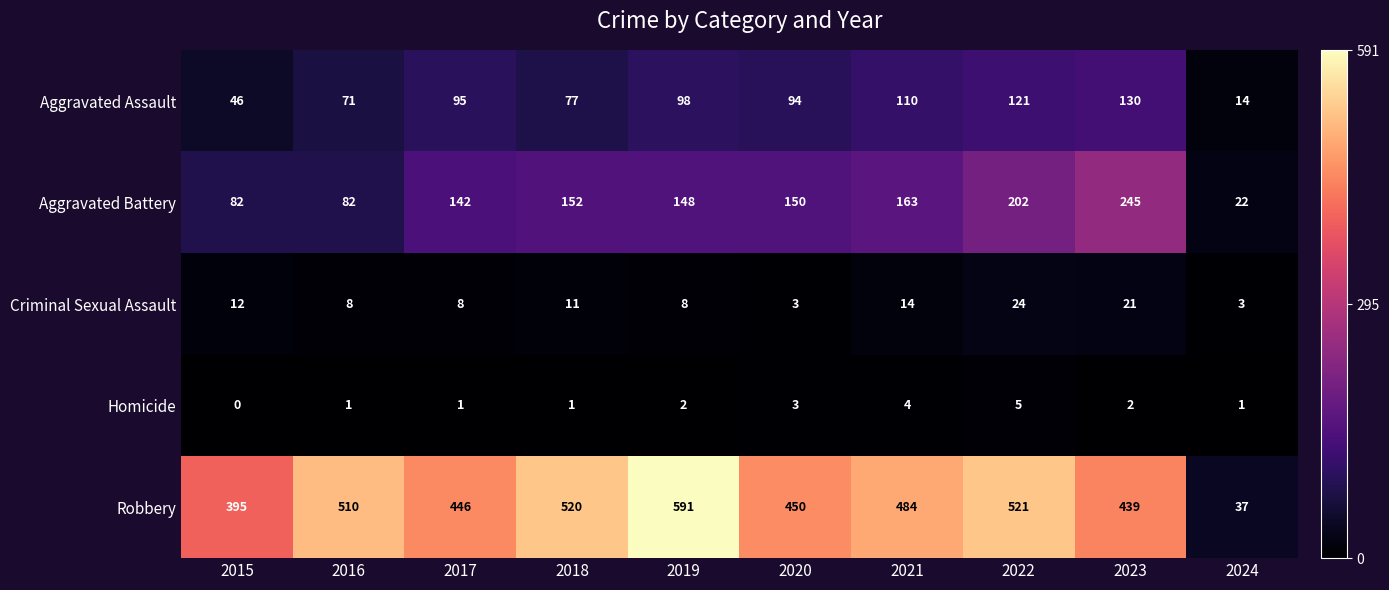

What is the total value across all series at 2024?

77